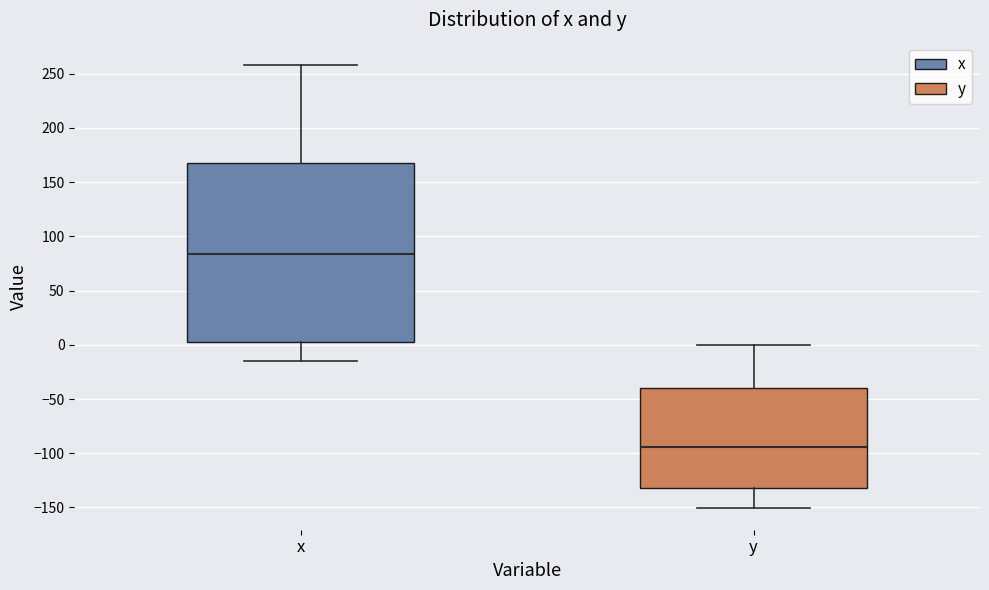

Reading left to right, read every box against the y-axis: the position of its median line, the range the box covers, and the ends of its whiskers. The values are not printed on the chart, so give them approximately, as read against the axis.

x: median 85, box 5 to 165, whiskers -15 to 260
y: median -95, box -130 to -40, whiskers -150 to 0